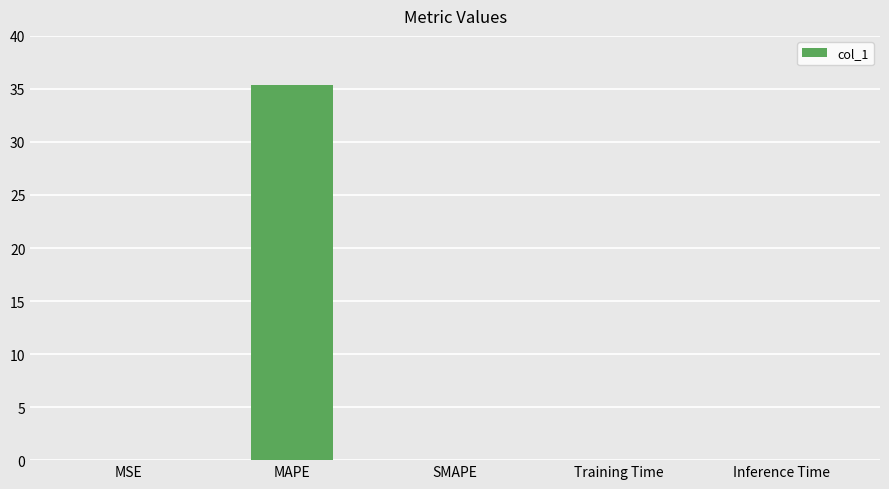

True or false: the data shows 0.0 at Inference Time.

True